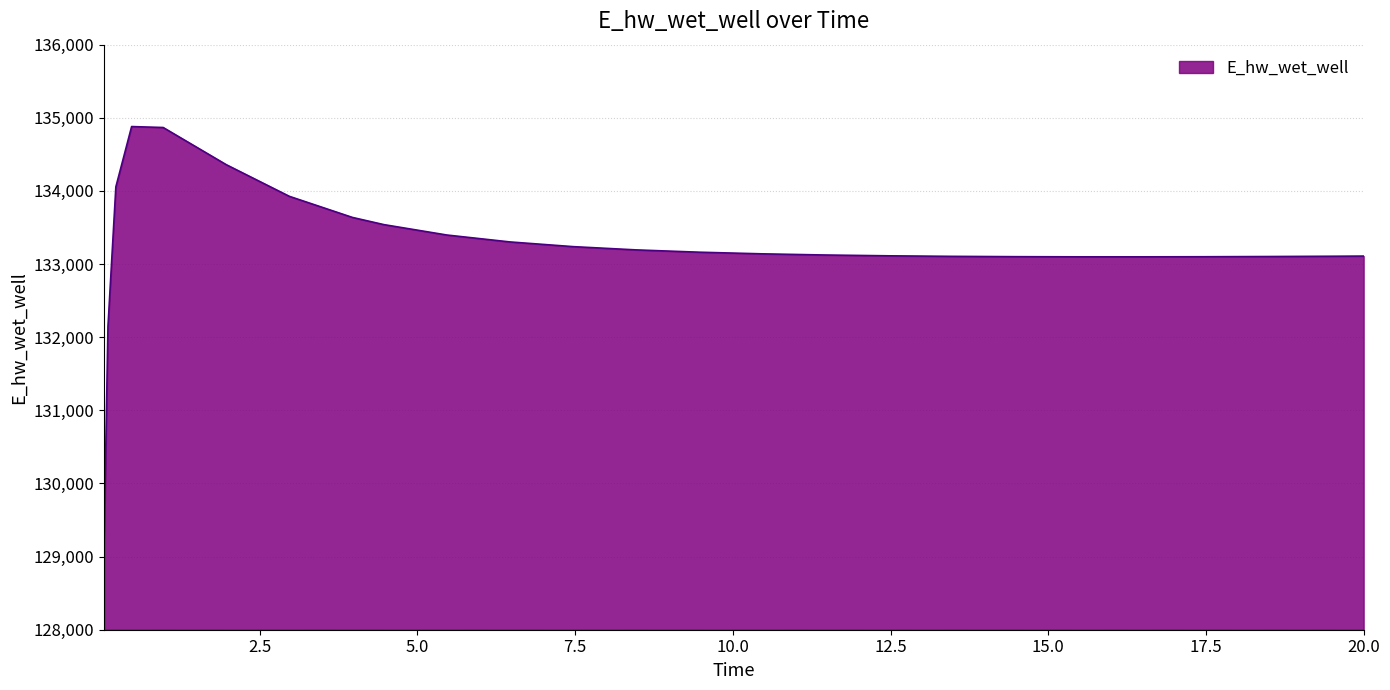

What is the difference between the maximum and minimum values?

5716.2